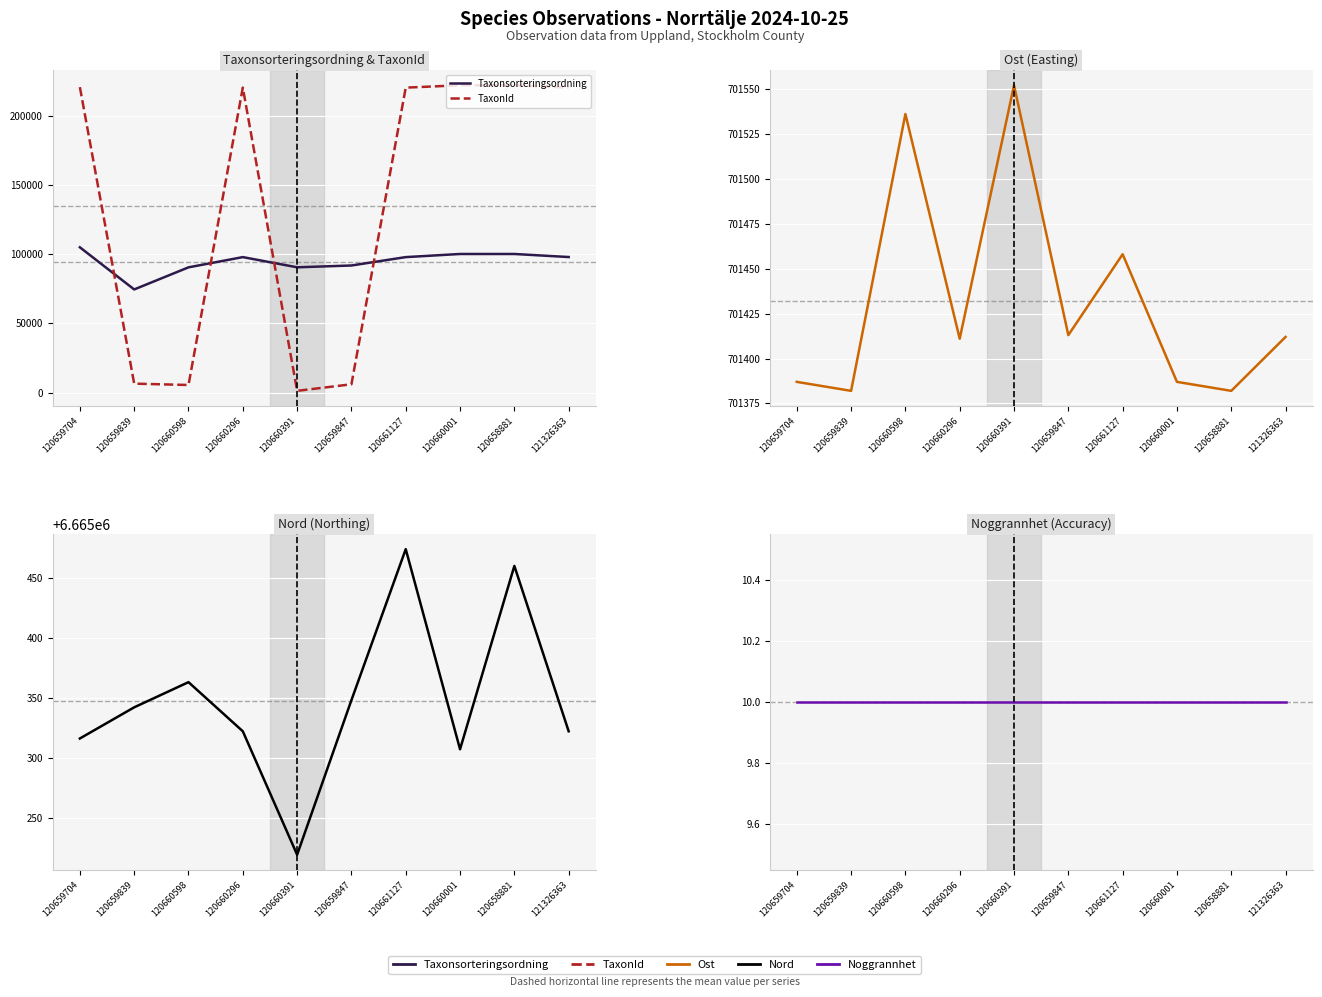

Which has a higher value, 120659839 or 120659847?

120659847